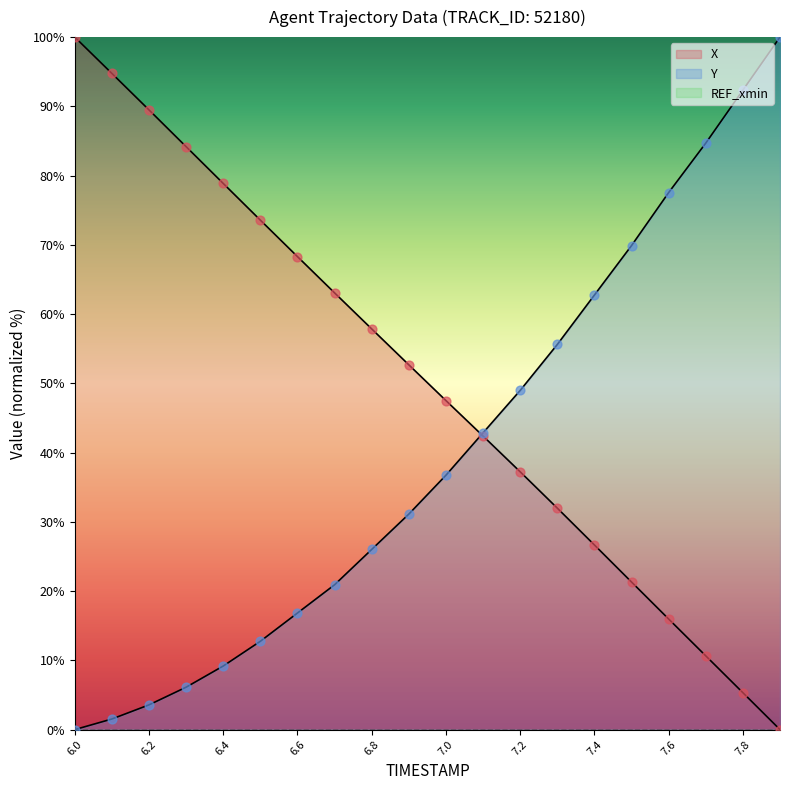

Which series has the largest Y range (max minus min)?

X